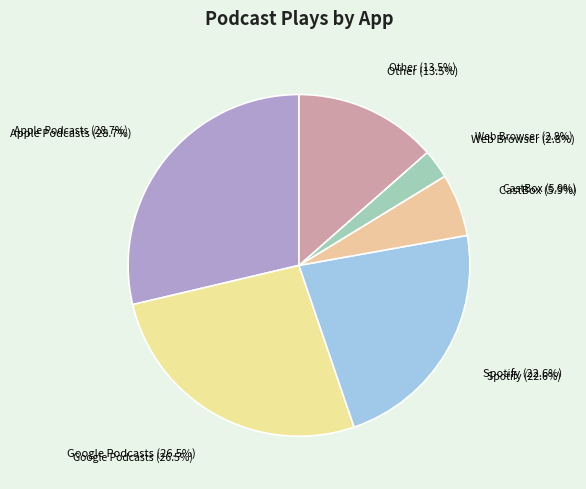

To the nearest percent, what portion does CastBox represent?

6%